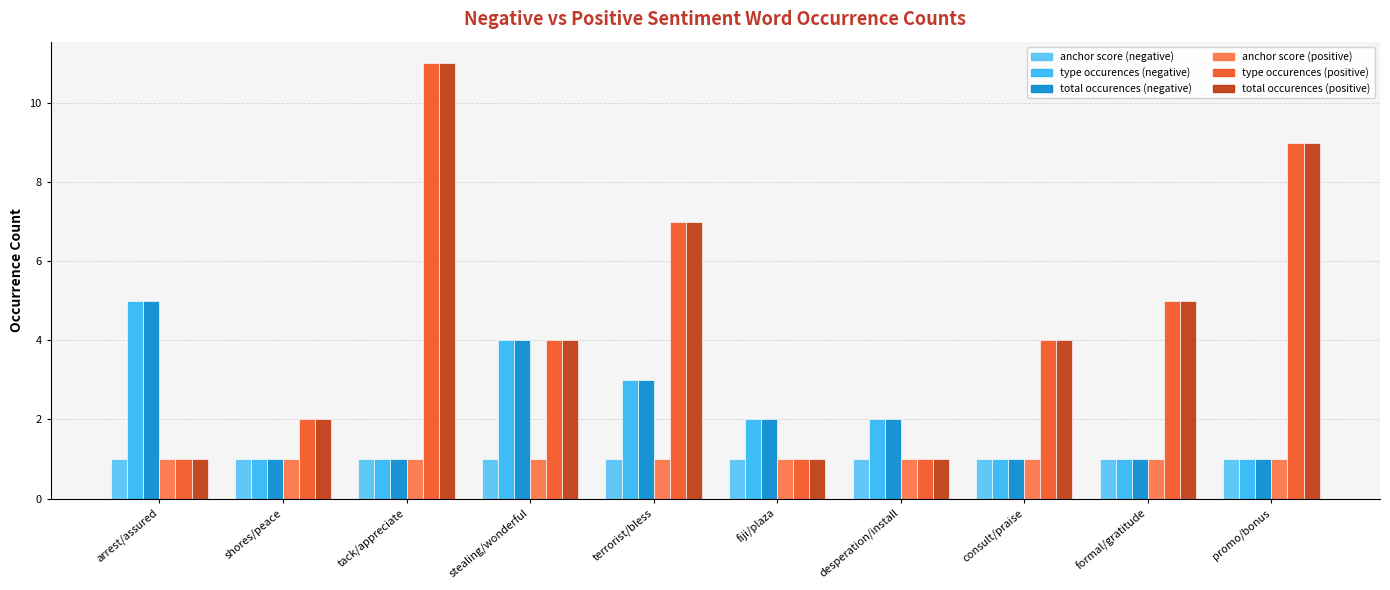

At which label does total occurences (positive) first exceed 4?

tack/appreciate